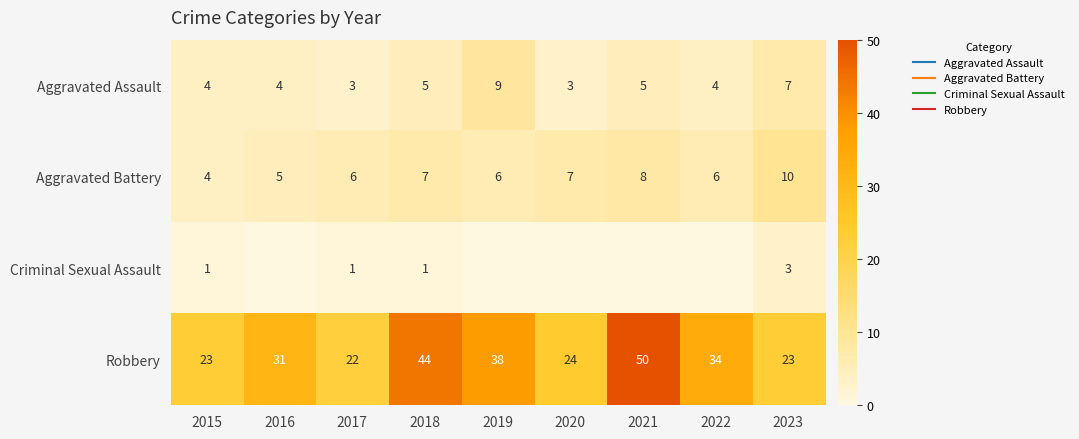

Between 2016 and 2017, which series saw the biggest shift?

Robbery